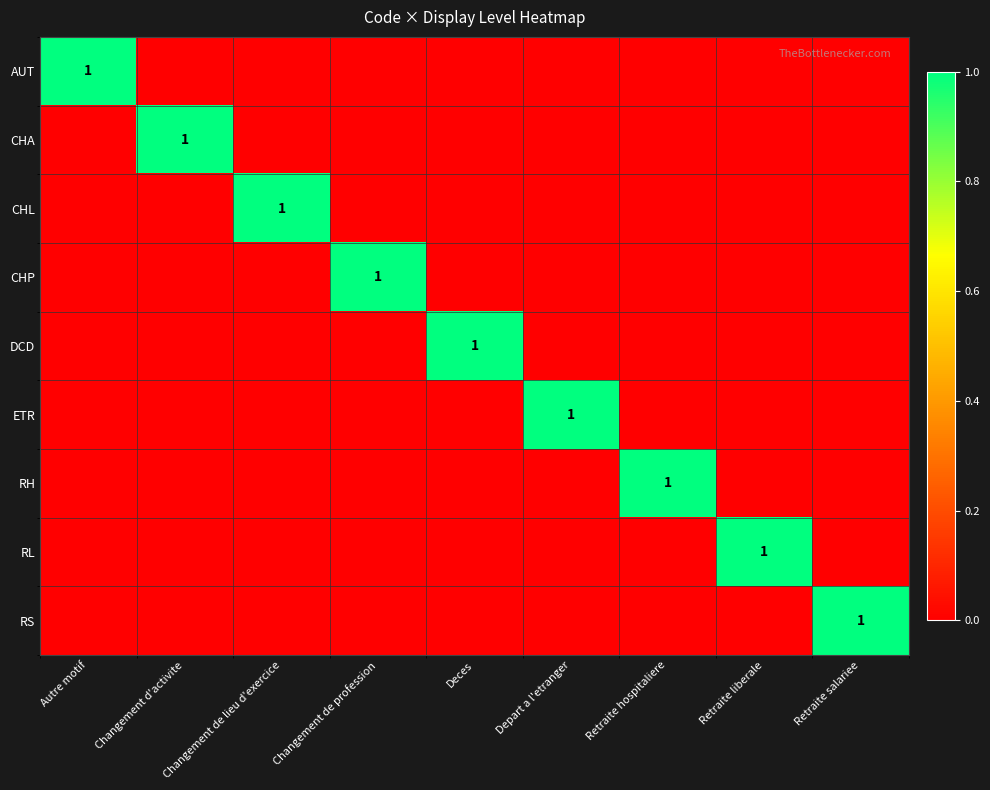

True or false: RL has a value of 1 at Retraite liberale.

True